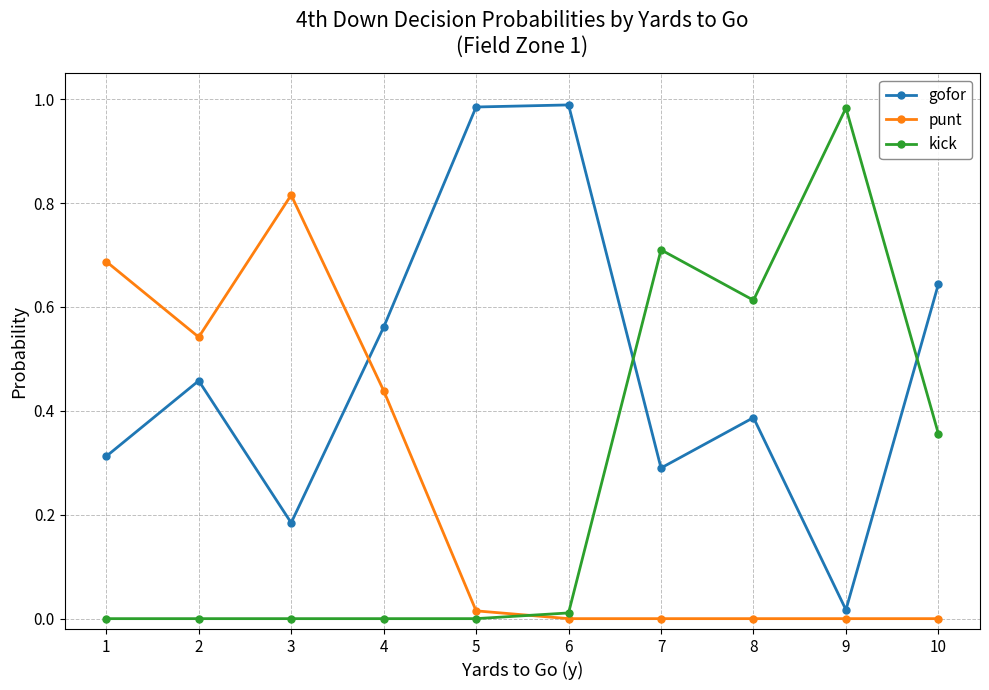

The value of gofor at 9 is 0.0. True or false?

True